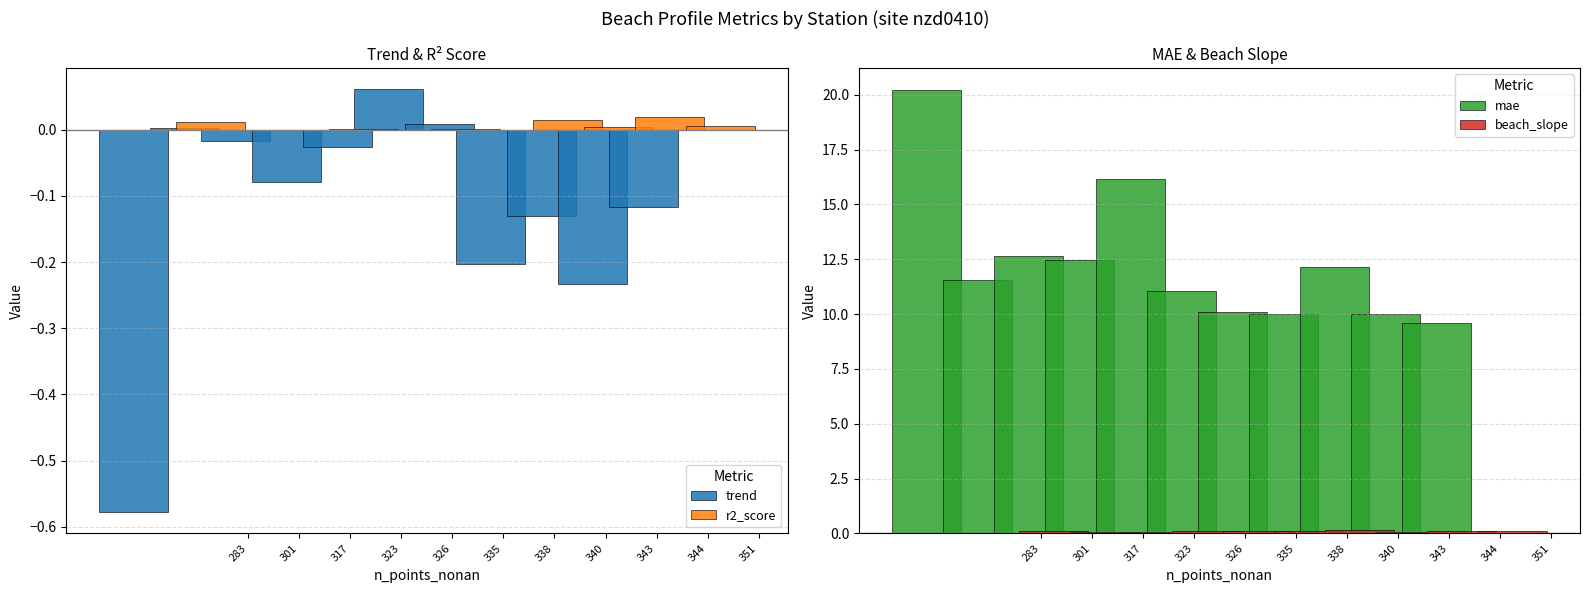

Which series has the largest total across all categories?

mae